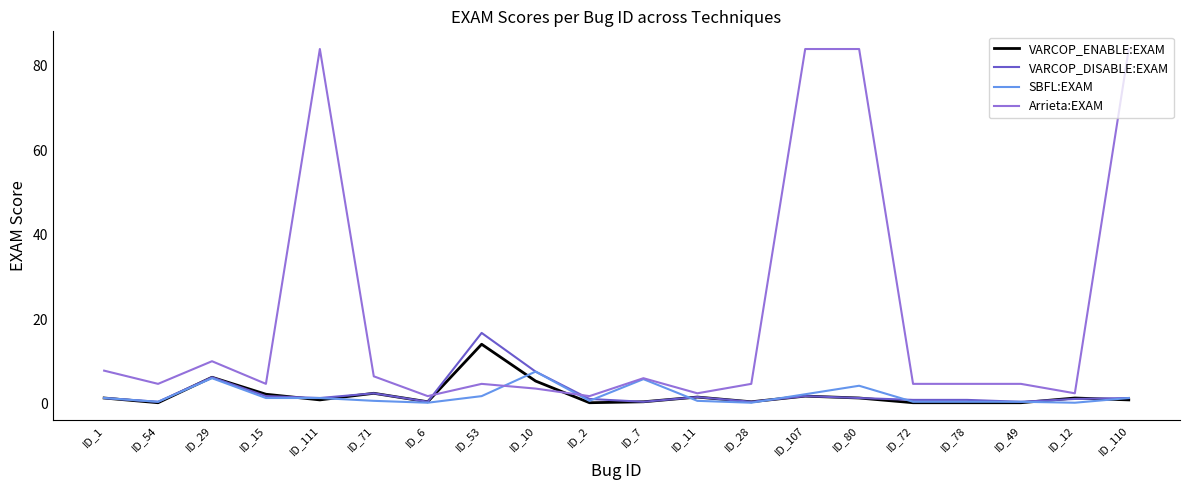

True or false: Arrieta:EXAM has a value of 9.4 at ID_7.

False